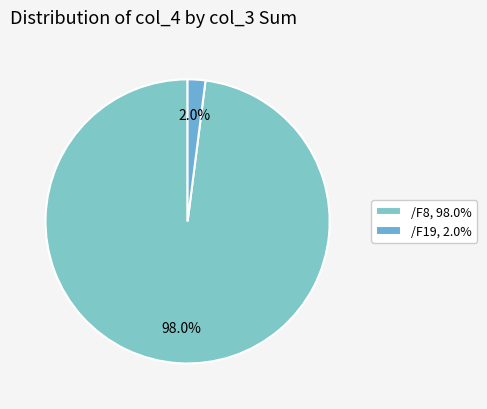

Which slice represents more than half of the pie?

/F8